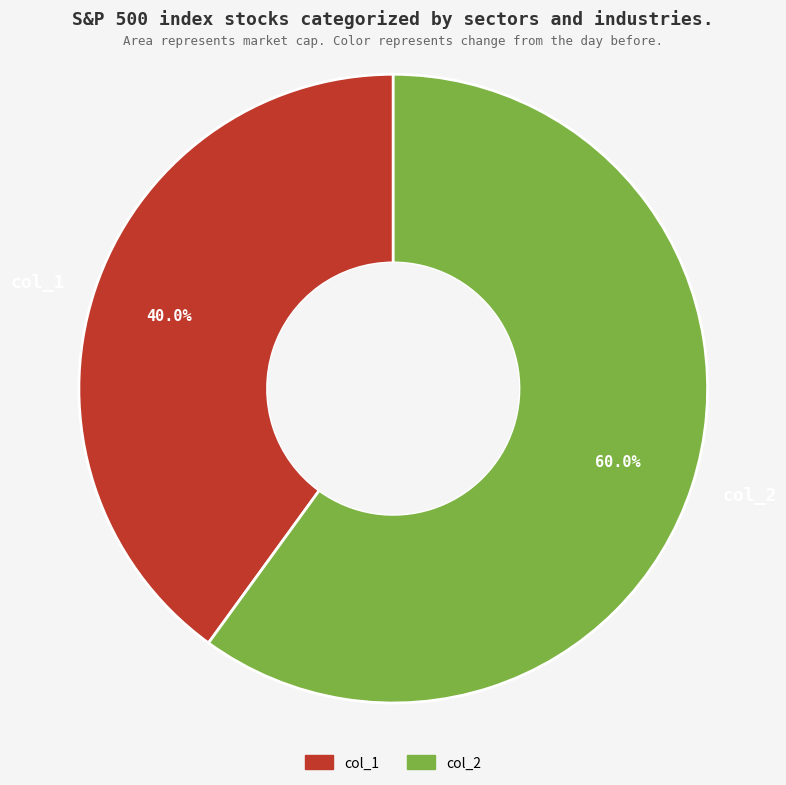

How many slices are in this pie chart?

2